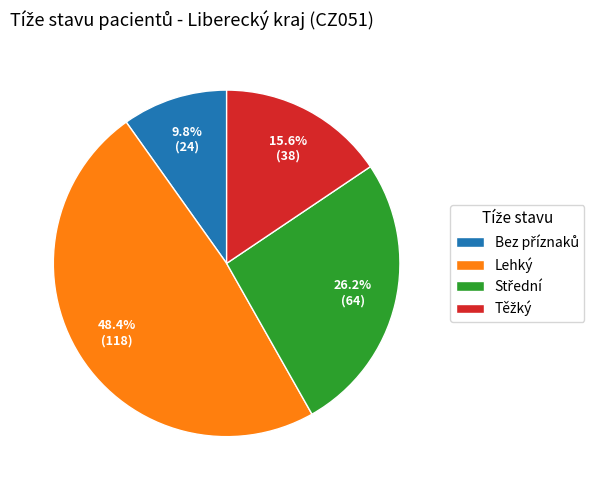

Which category has the biggest portion of the pie?

Lehký